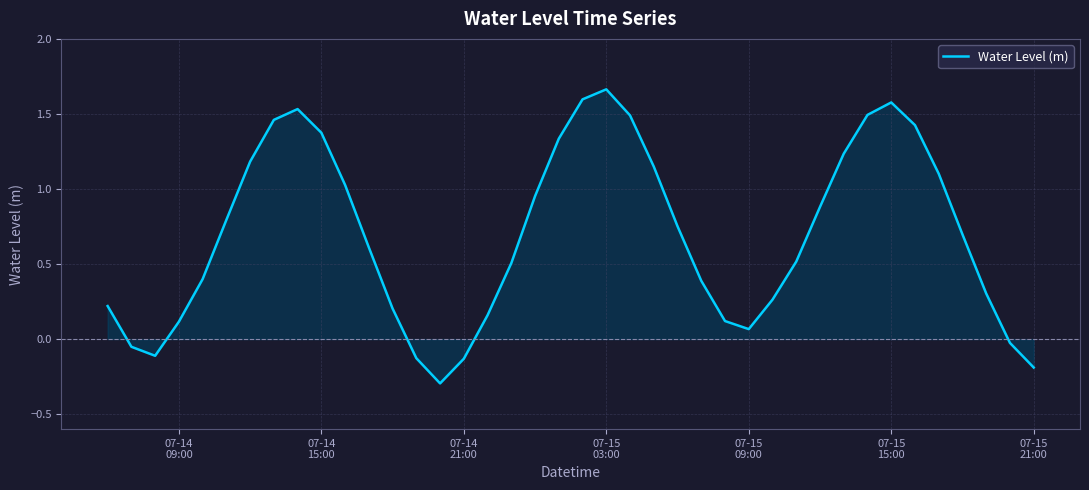

What is the minimum value shown in the chart?

-0.3